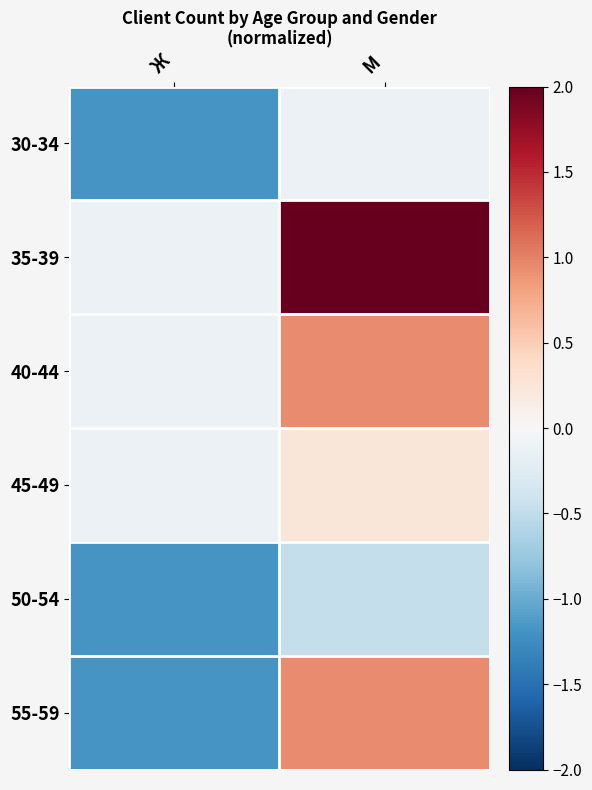

Reading right to left, extract all data points from this chart.

30-34: М=-0.1	Ж=-1.2
35-39: М=2.4	Ж=-0.1
40-44: М=0.9	Ж=-0.1
45-49: М=0.2	Ж=-0.1
50-54: М=-0.5	Ж=-1.2
55-59: М=0.9	Ж=-1.2